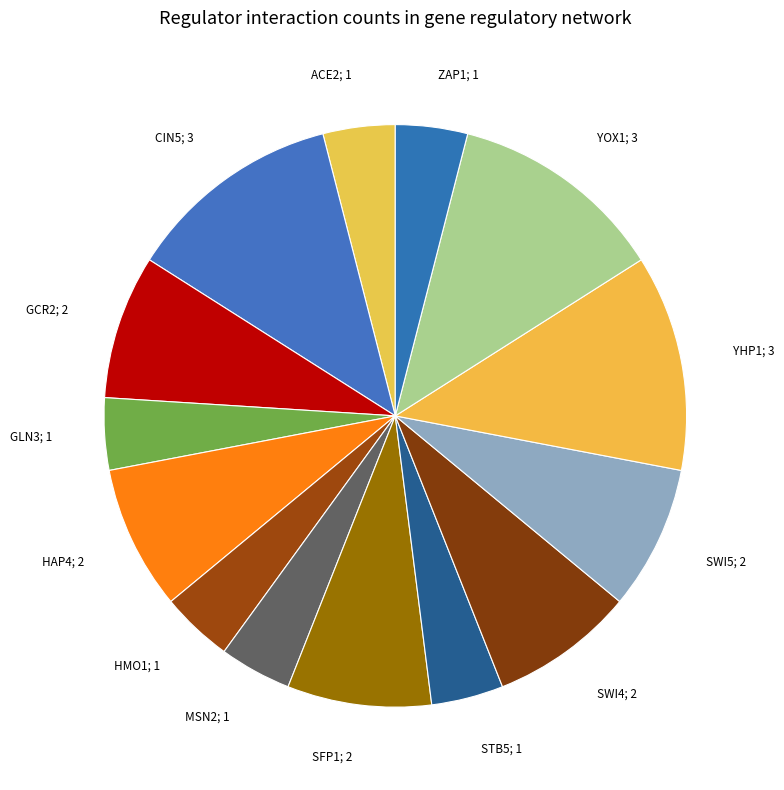

Is there any slice that represents more than half of the pie?

No